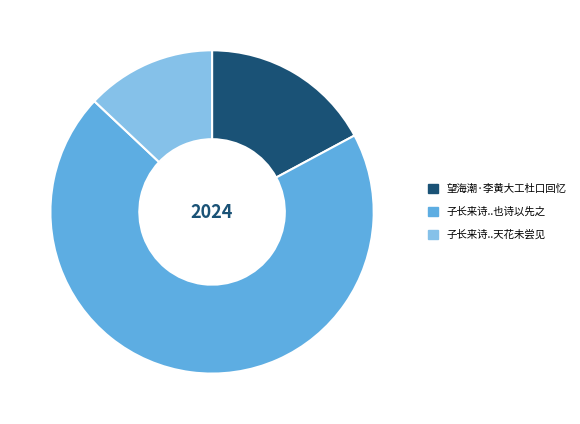

Is there any slice that represents more than half of the pie?

Yes